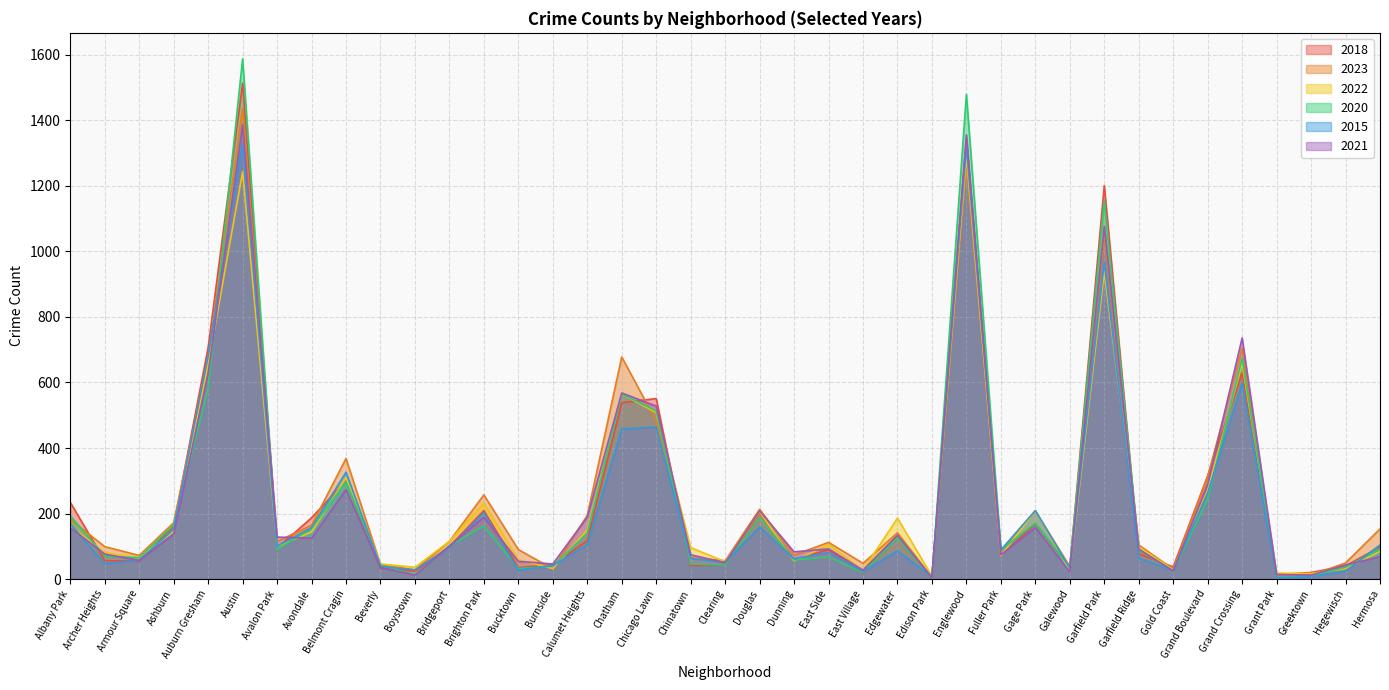

What is the label of the 25th point from the left?

Edgewater